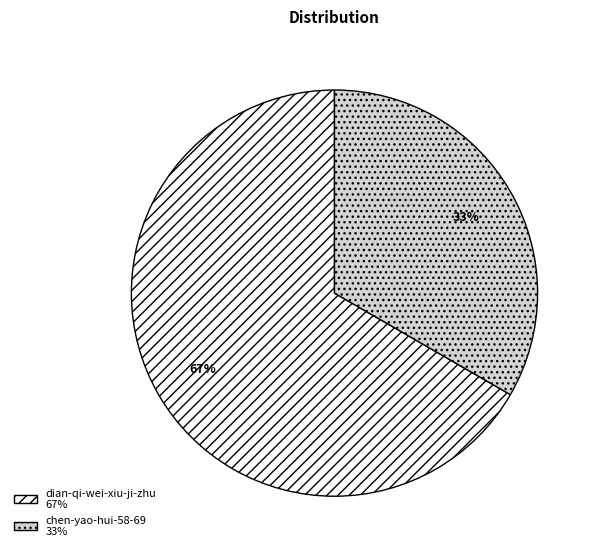

Is there a majority slice in this chart?

Yes